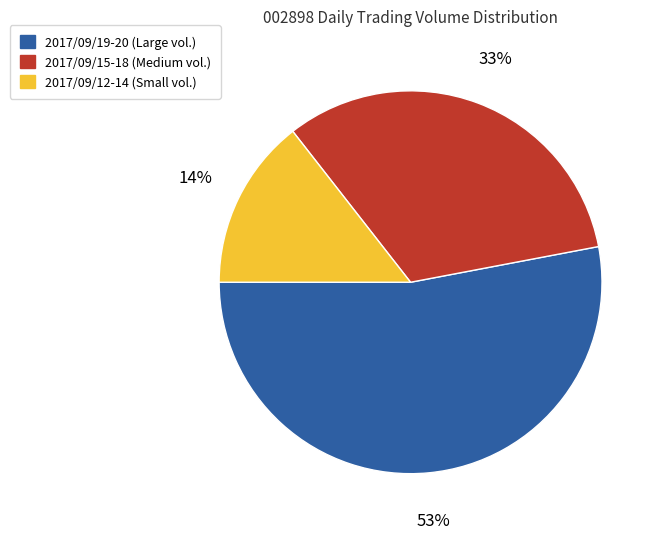

Count the number of slices in the pie.

3